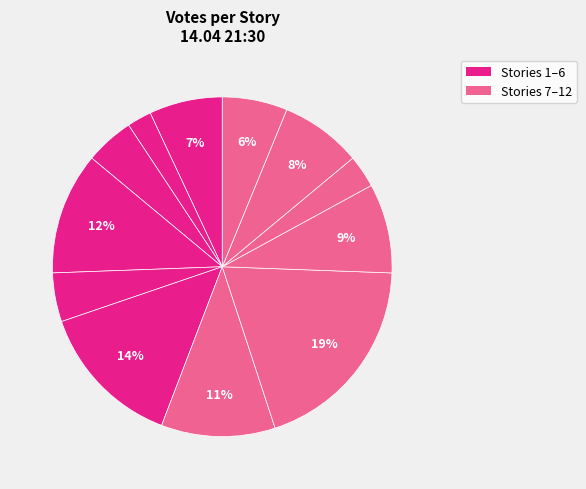

Is there a majority slice in this chart?

No